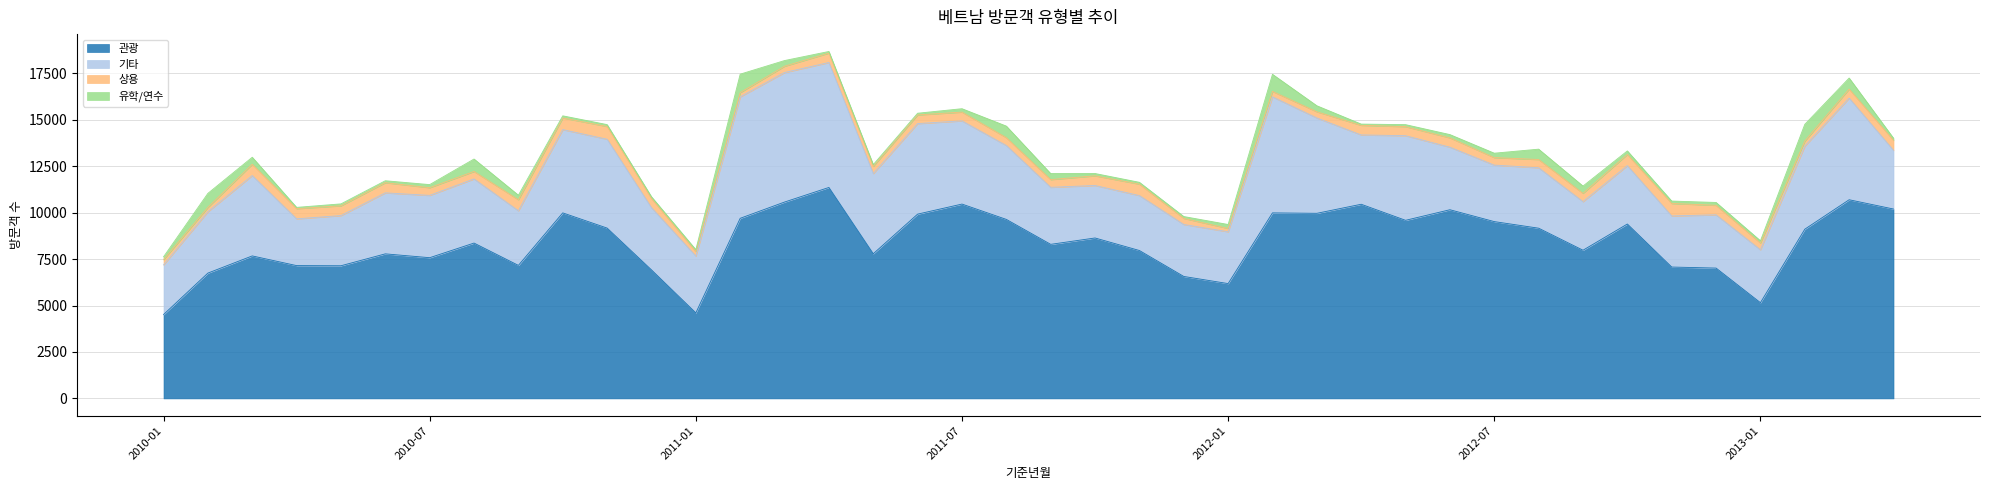

What is the approximate value of 관광 at 2011-08, to the nearest 100?

9600